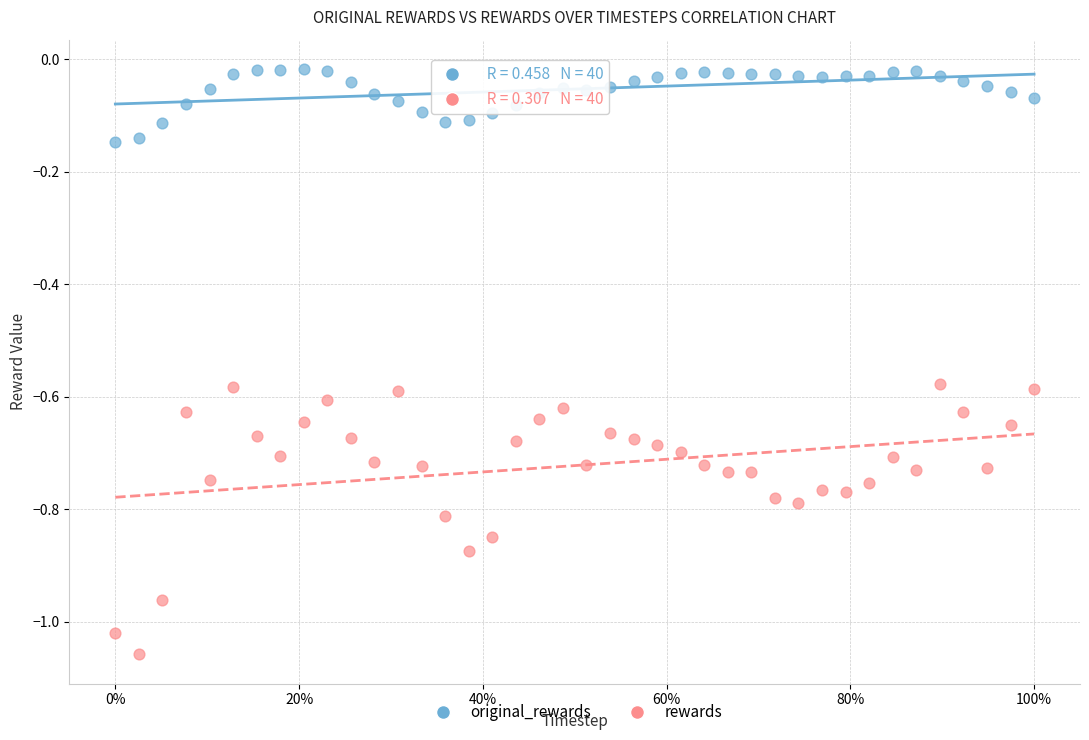

What are all the series names shown in the legend?

original_rewards, rewards